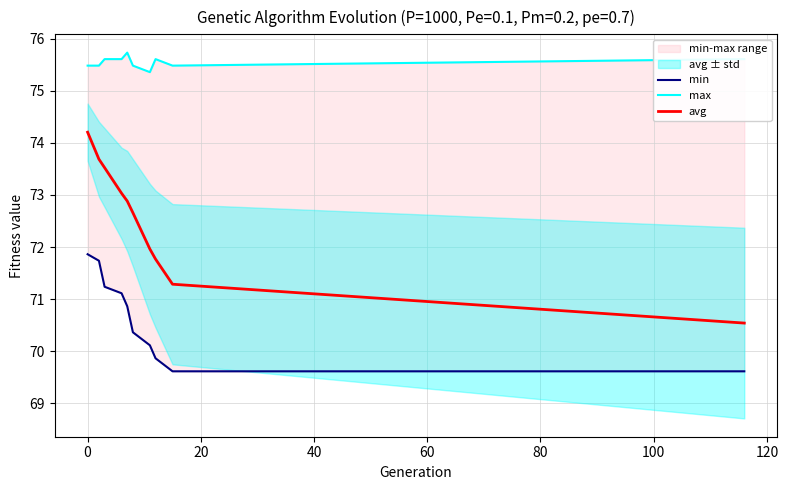

True or false: min and avg intersect in this chart.

False